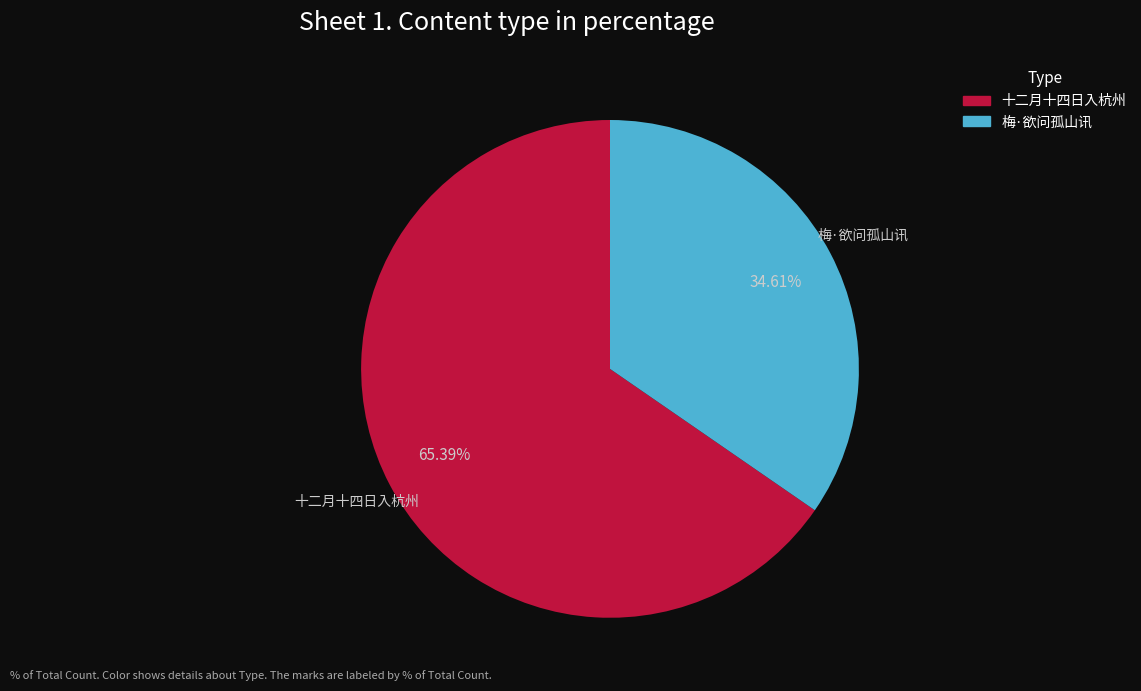

Does any single category account for the majority?

Yes